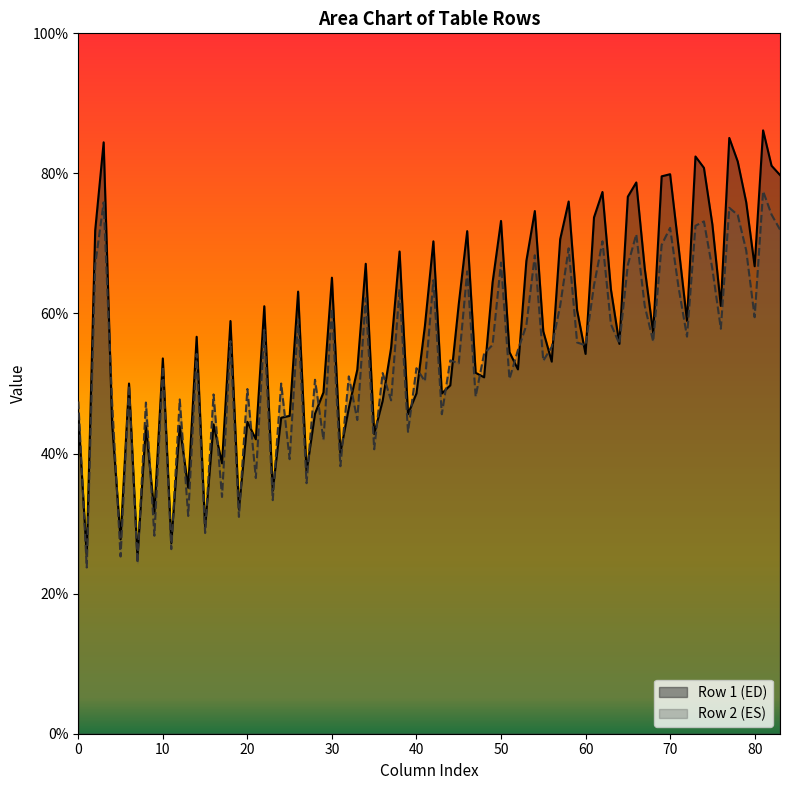

Does the chart display data point markers on the line(s)?

No